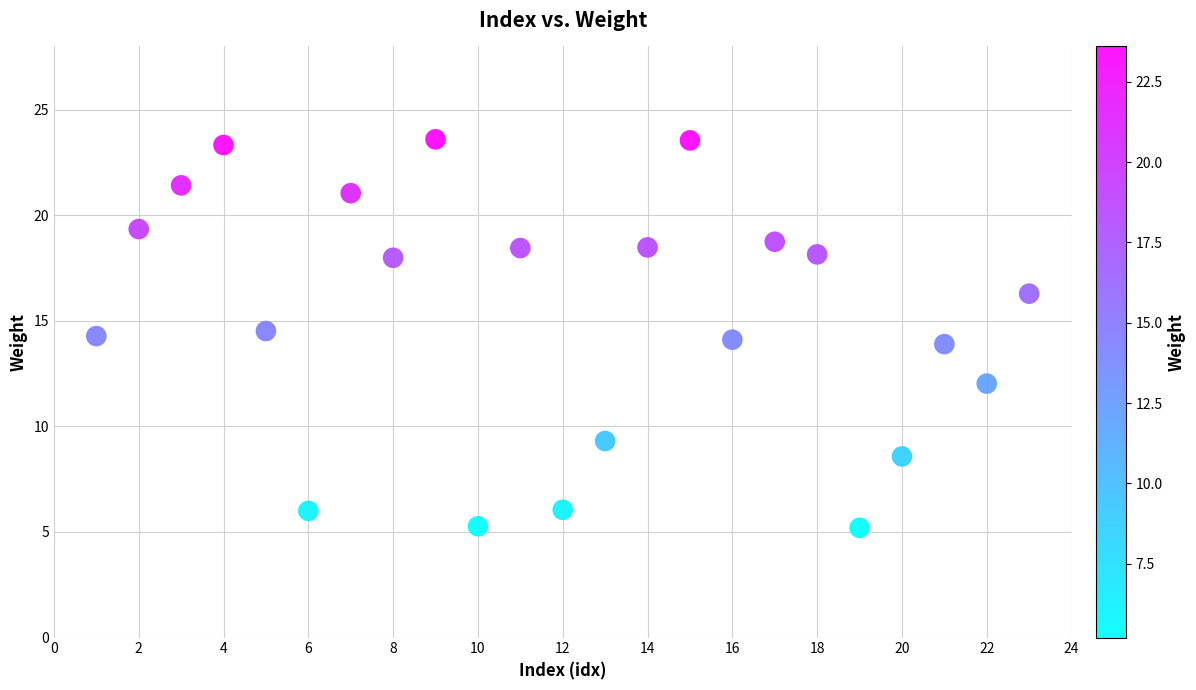

What is the range of Y values (max minus min)?

18.4